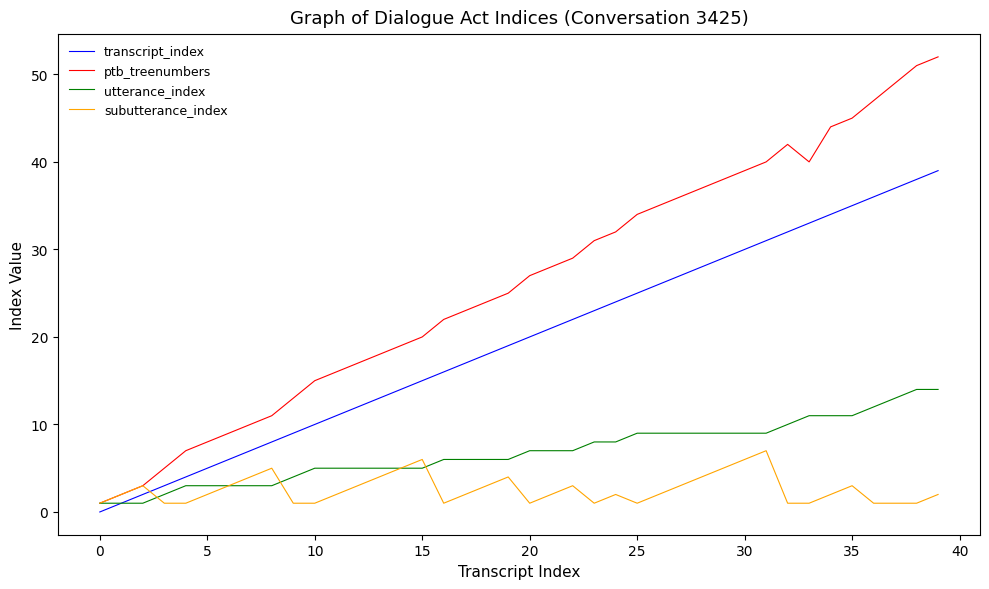

True or false: ptb_treenumbers and transcript_index intersect in this chart.

False